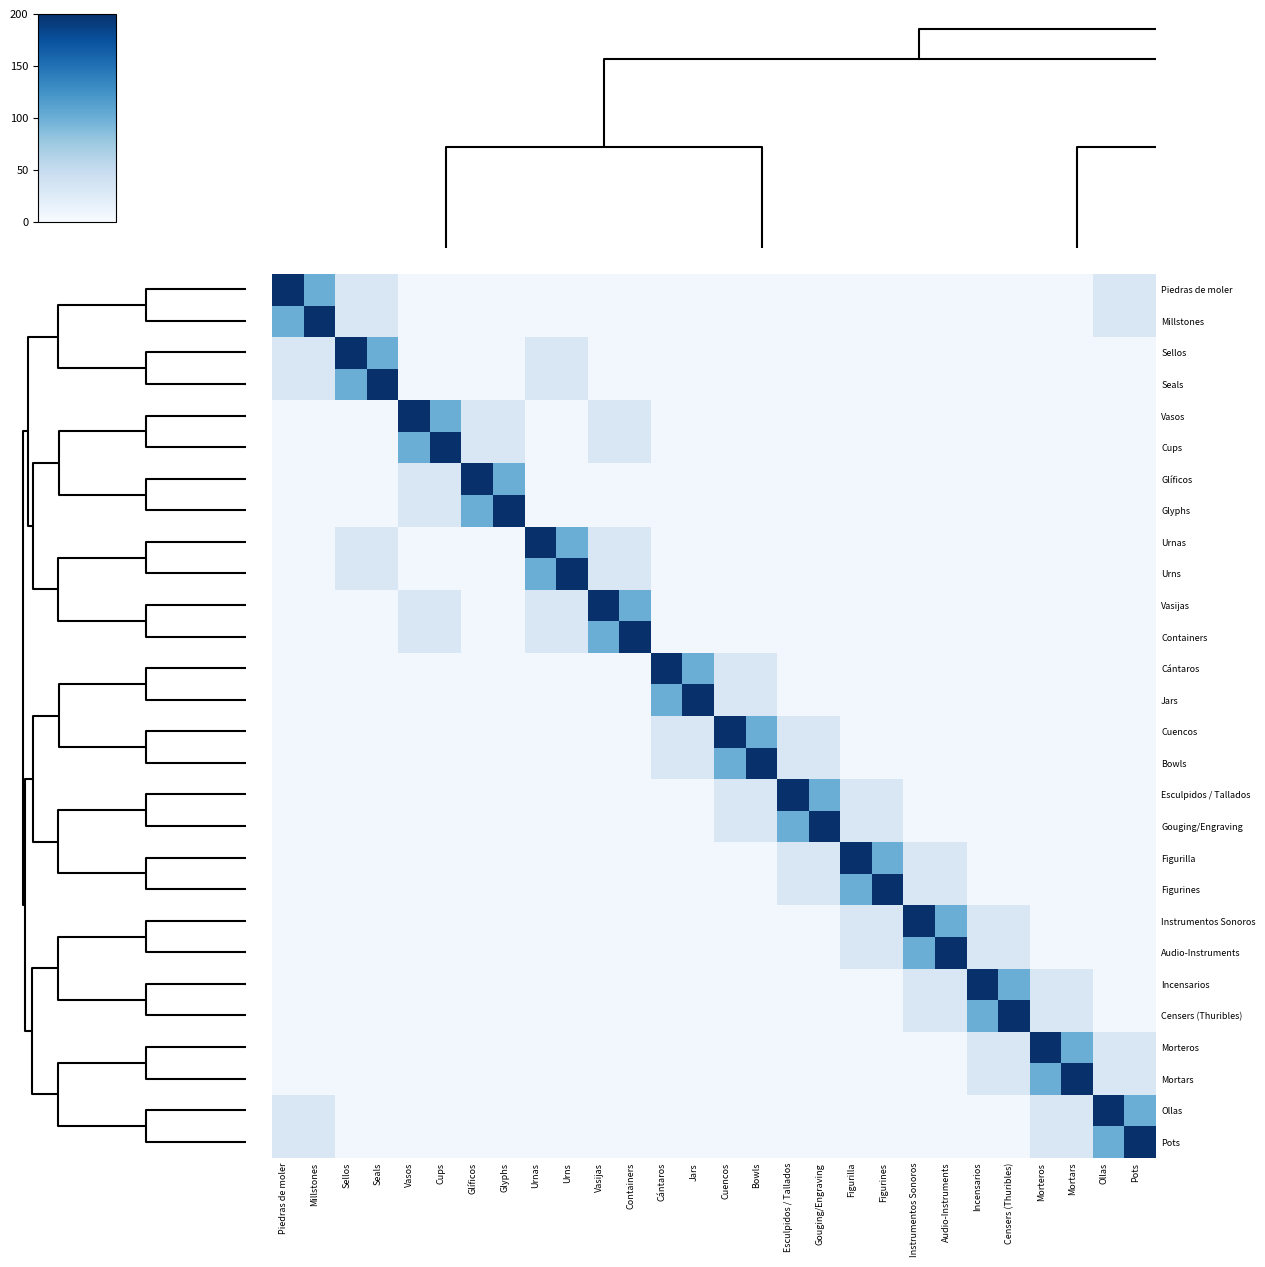

How many distinct data groups are displayed?

28